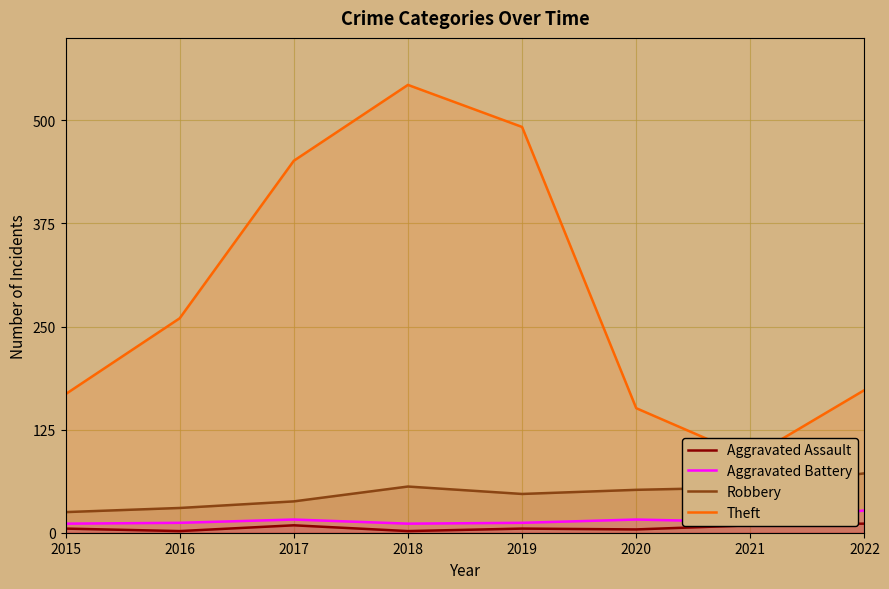

Between 2015 and 2020, which is larger?

2015